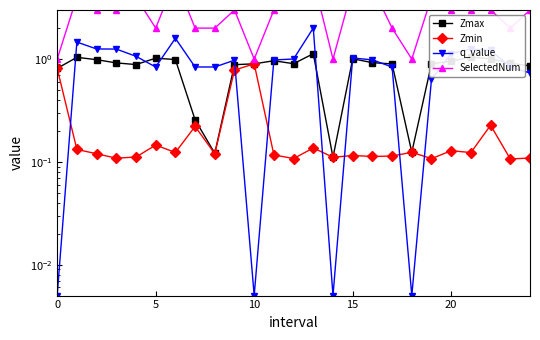

How many interior local valleys does the q_value series have?

4